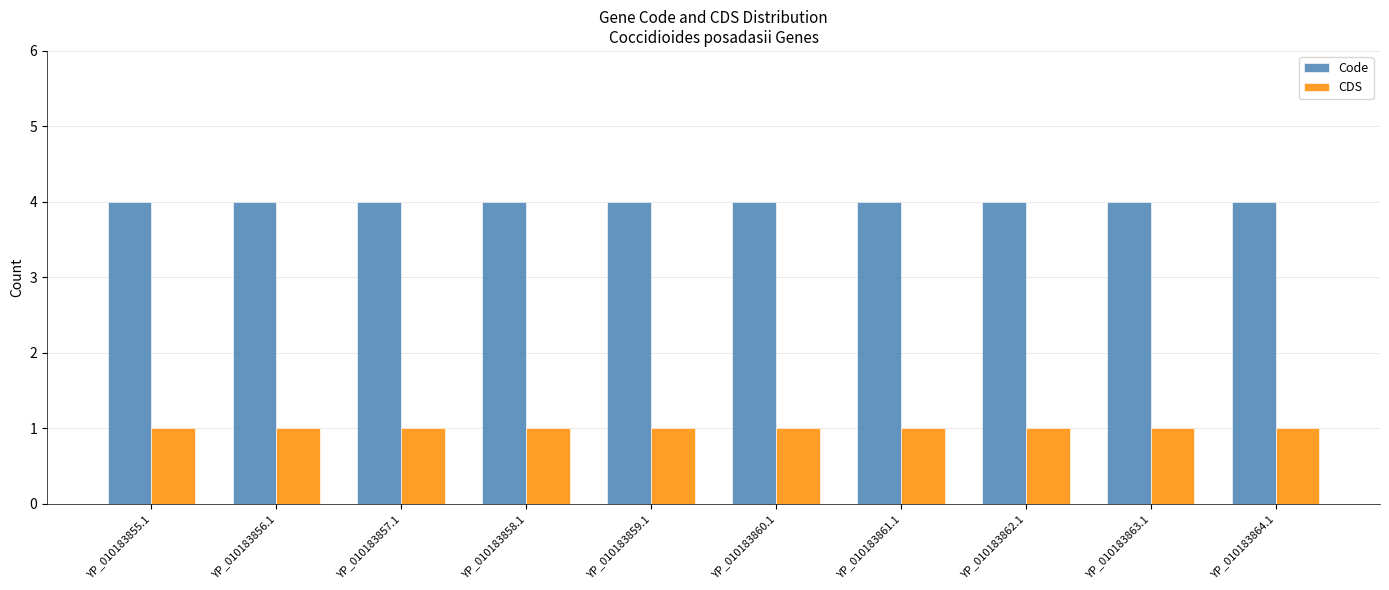

How many bars are there in total?

20